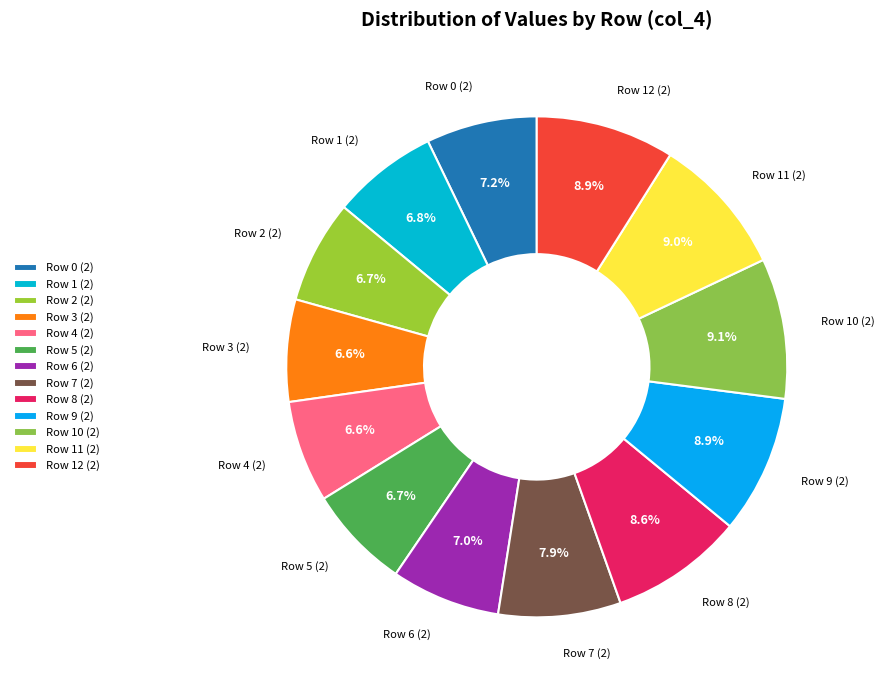

How many segments does this pie chart have?

13